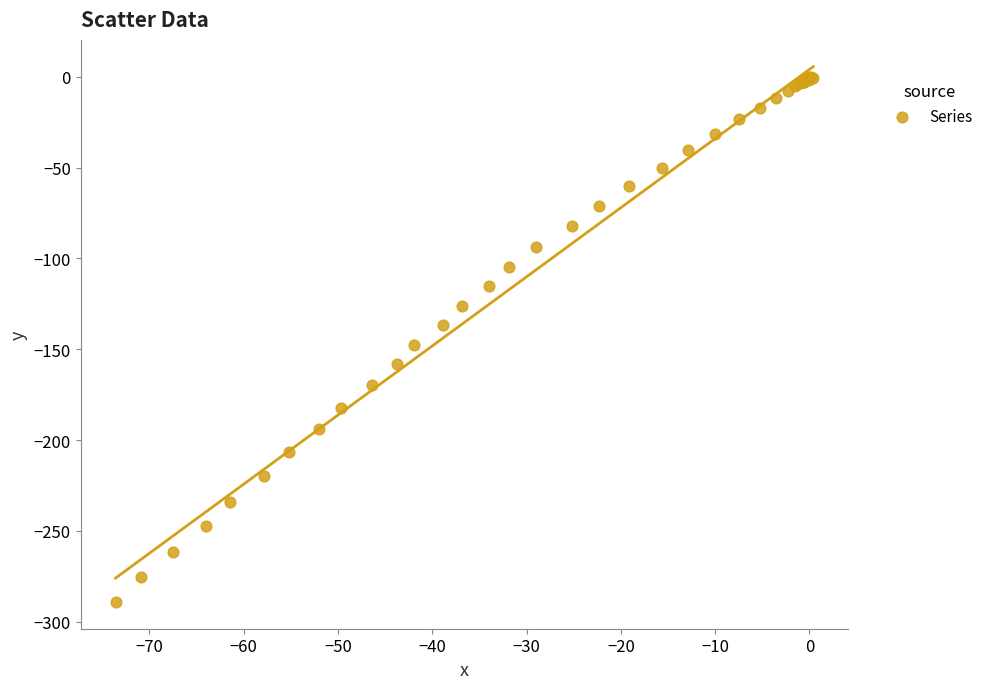

What Y value in the scatter plot is closest to -144?

-147.8